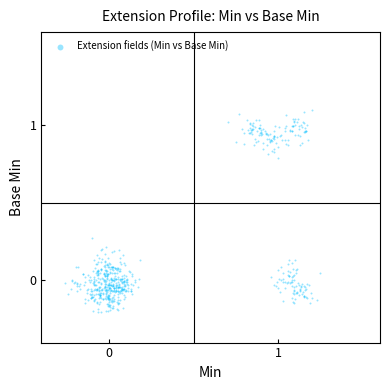

What is the range of X values (max minus min)?

1.5